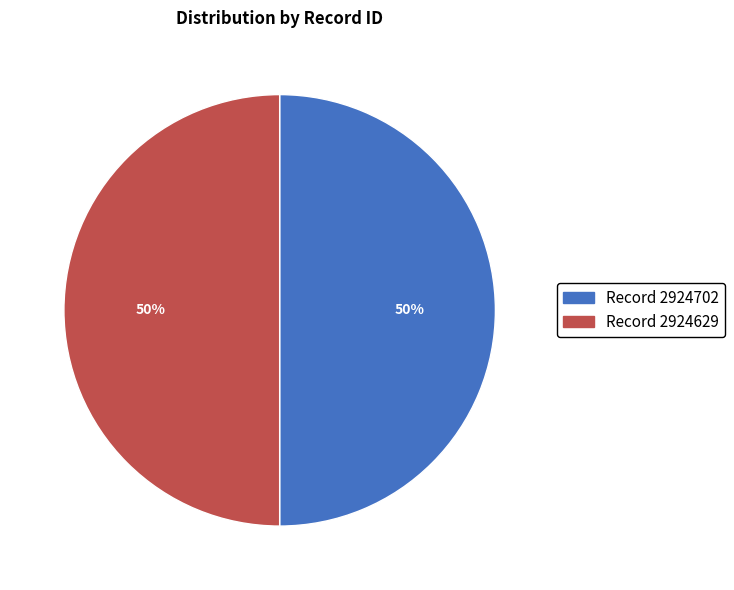

How many segments does this pie chart have?

2